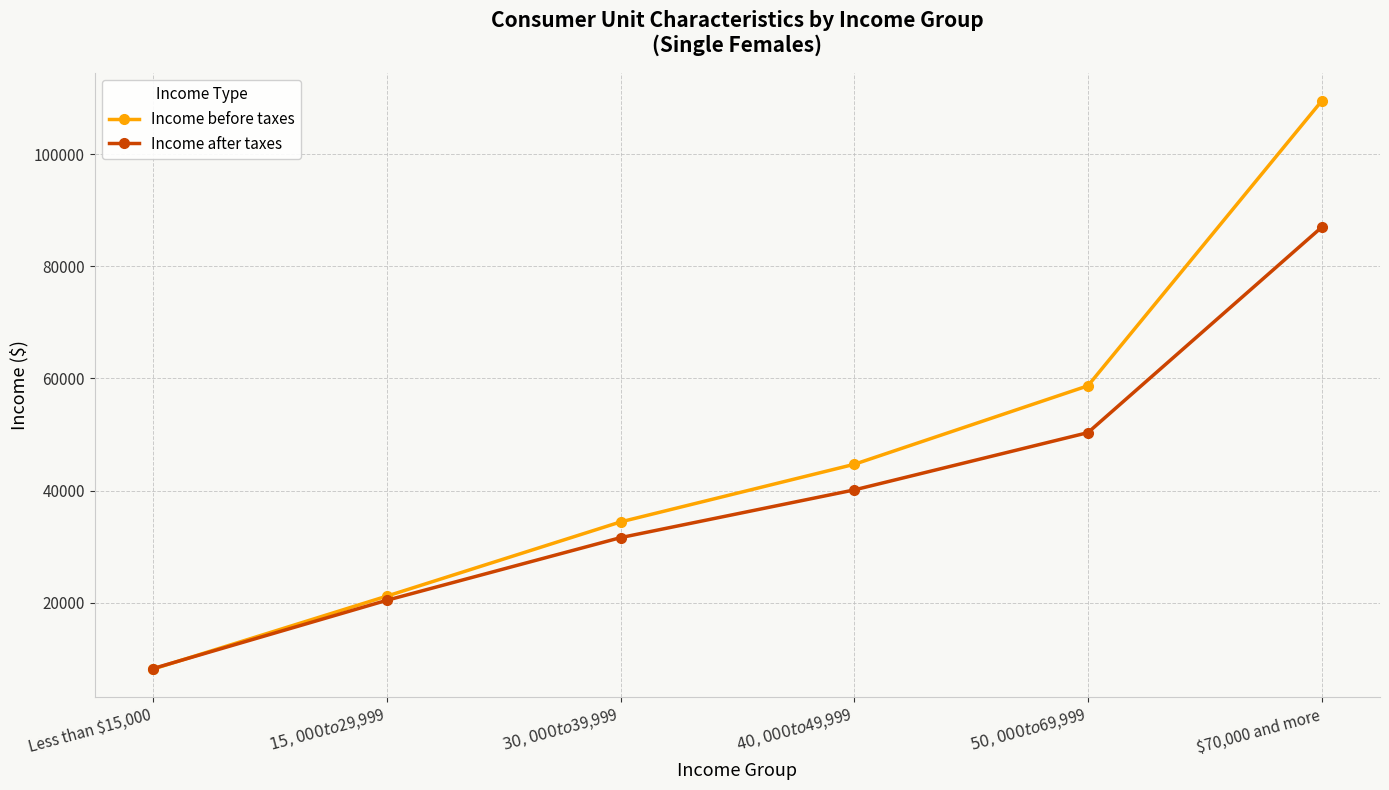

What is the lowest value of the Income after taxes series?

8270